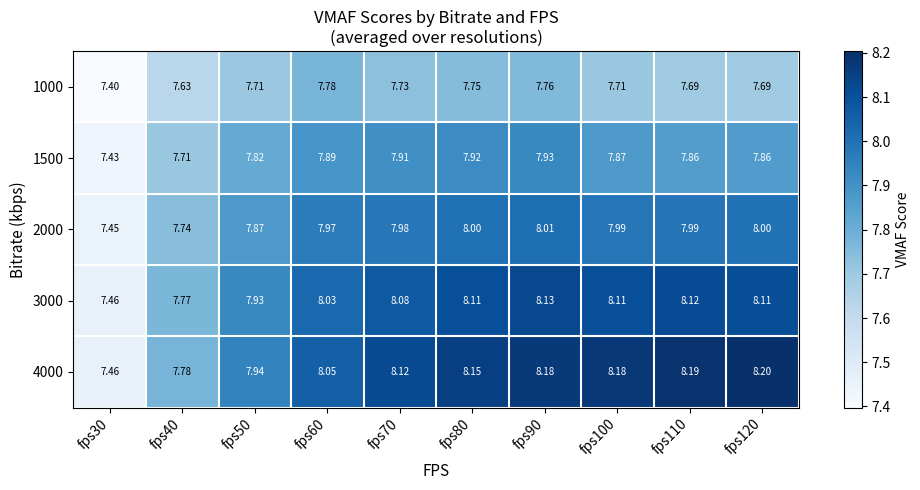

List the series in order of their peak value, highest first.

4000, 3000, 2000, 1500, 1000